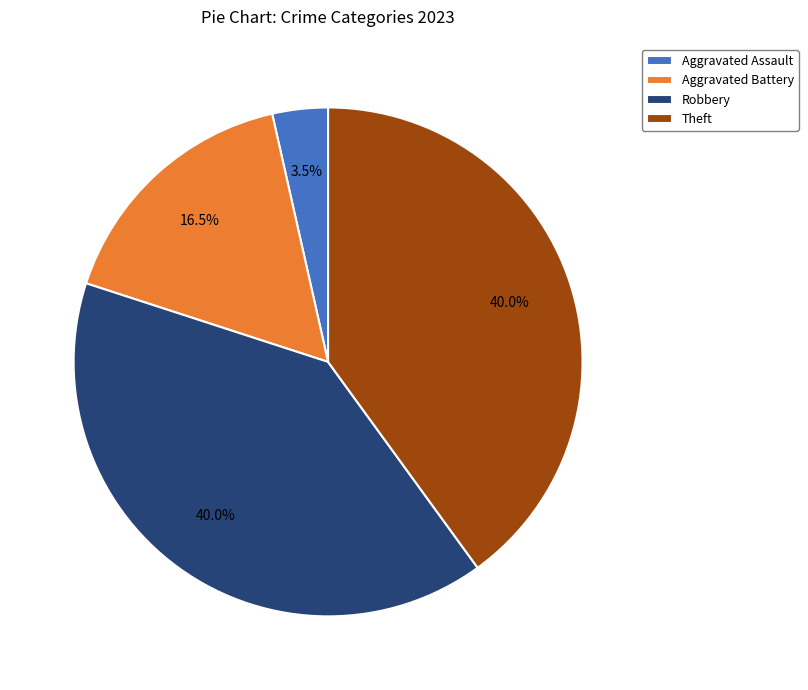

How much of the chart is everything except Theft?

60.0%